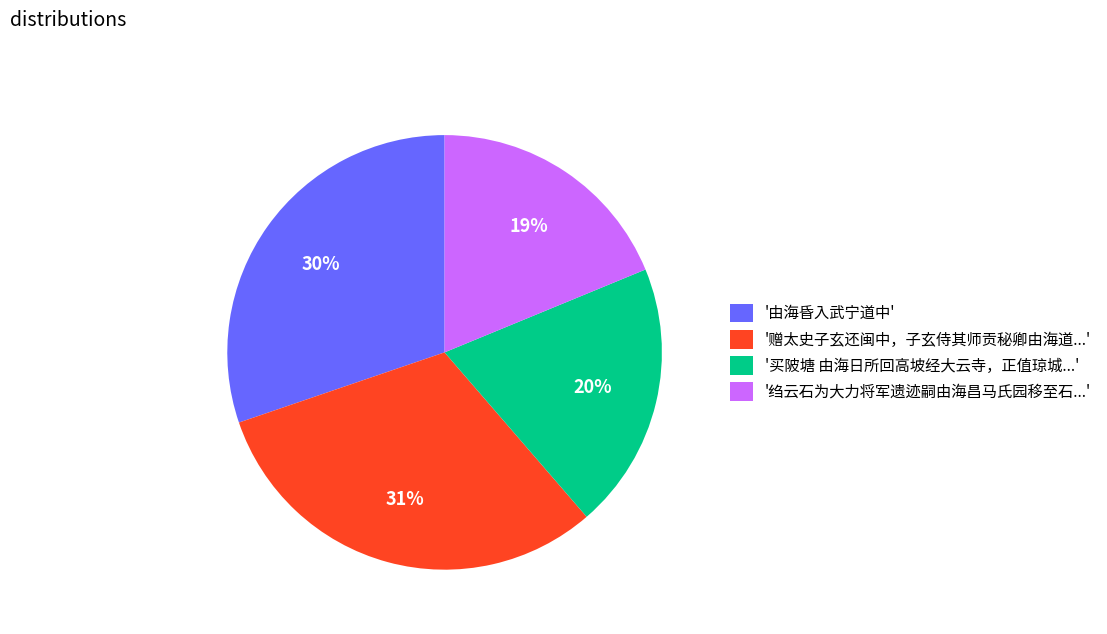

Is there any slice that represents more than half of the pie?

No